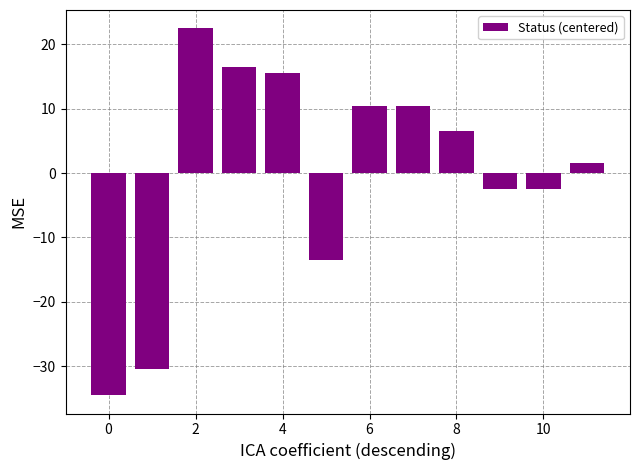

What is the greatest value displayed?

22.5